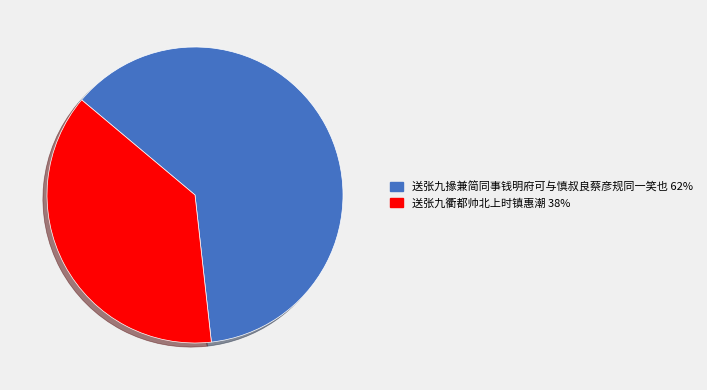

Is there a majority slice in this chart?

Yes